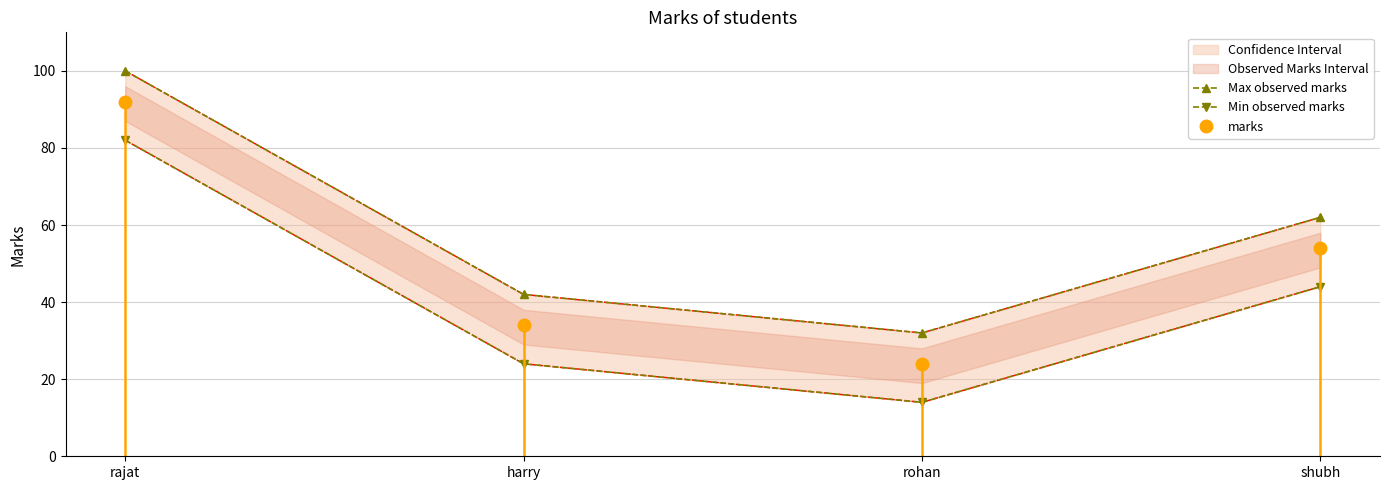

What is the label of the 4th point from the left?

shubh